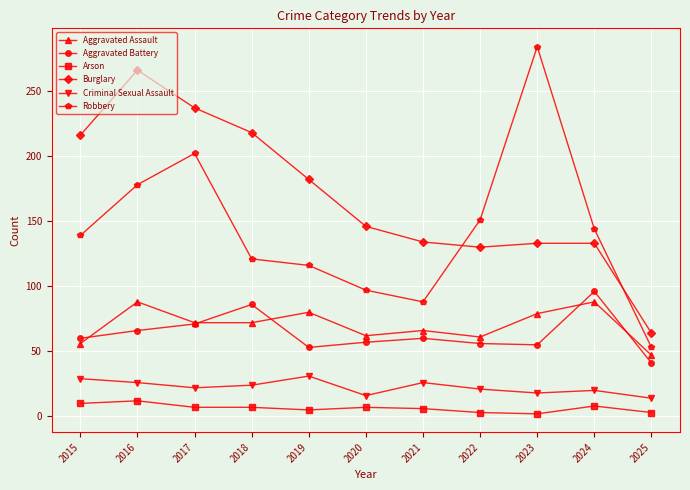

What is the approximate value of Arson at 2021?

6